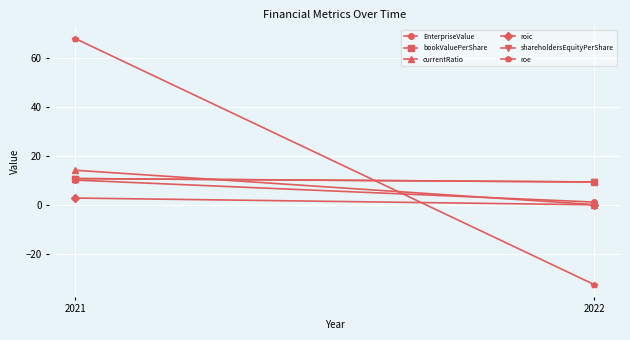

Is this an area chart (filled region under the line)?

No